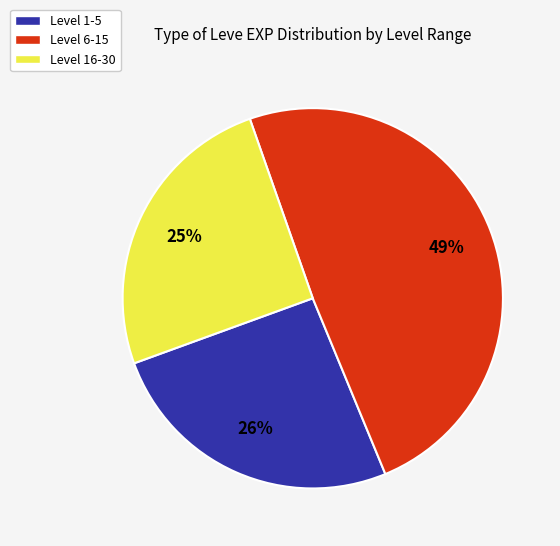

Is there a majority slice in this chart?

No